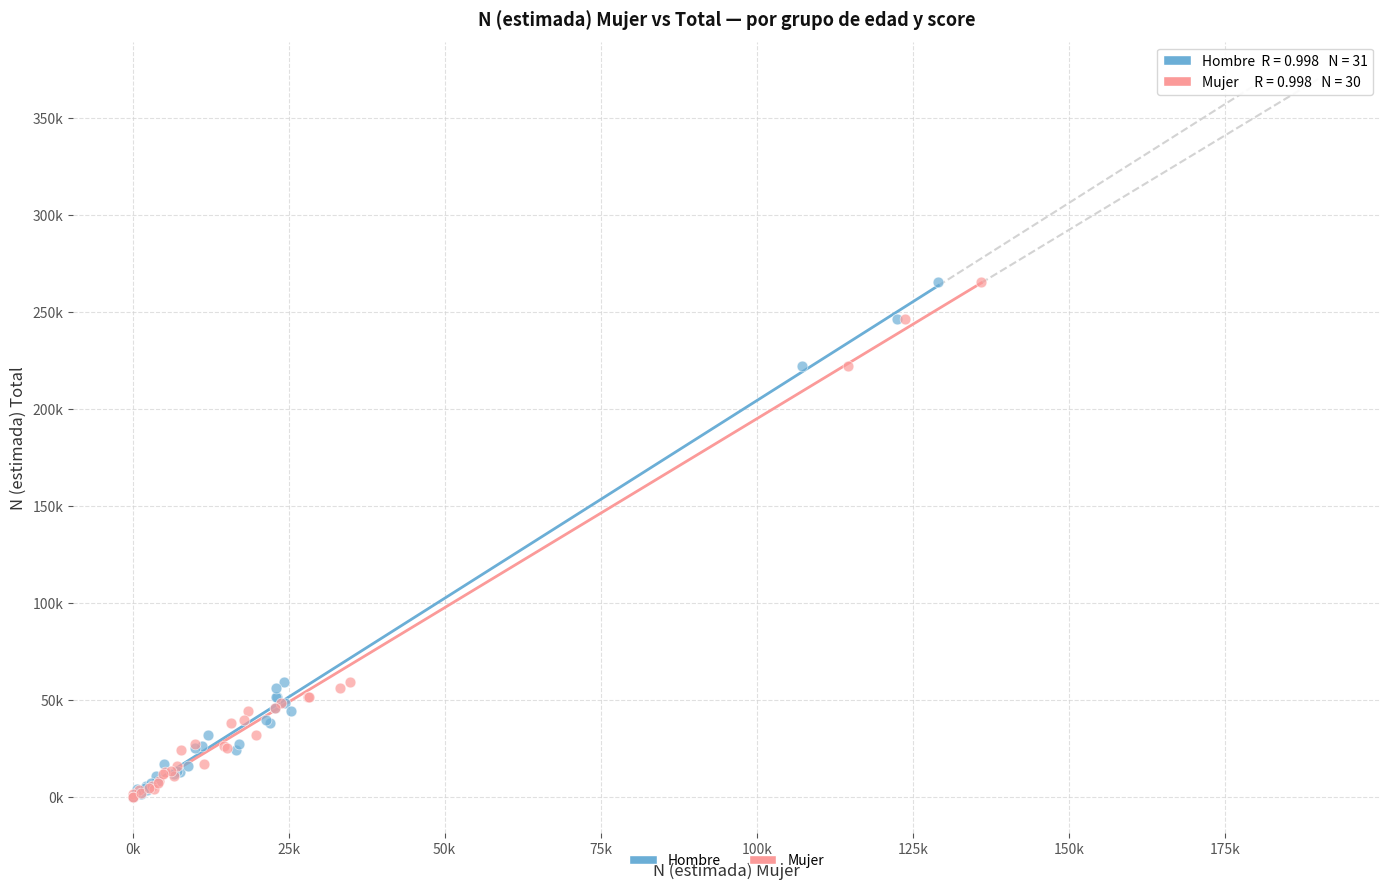

What are all the series names shown in the legend?

Hombre, Mujer